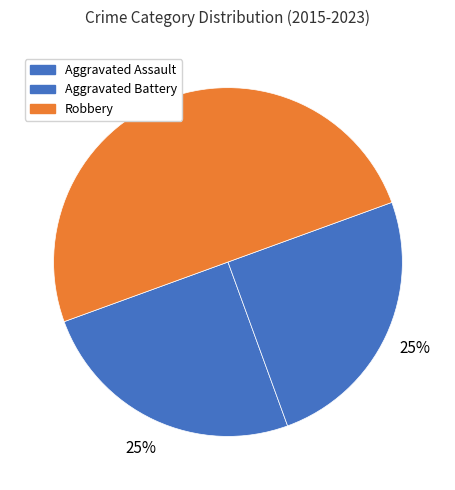

Rank the categories by value from lowest to highest.

Aggravated Assault, Aggravated Battery, Robbery